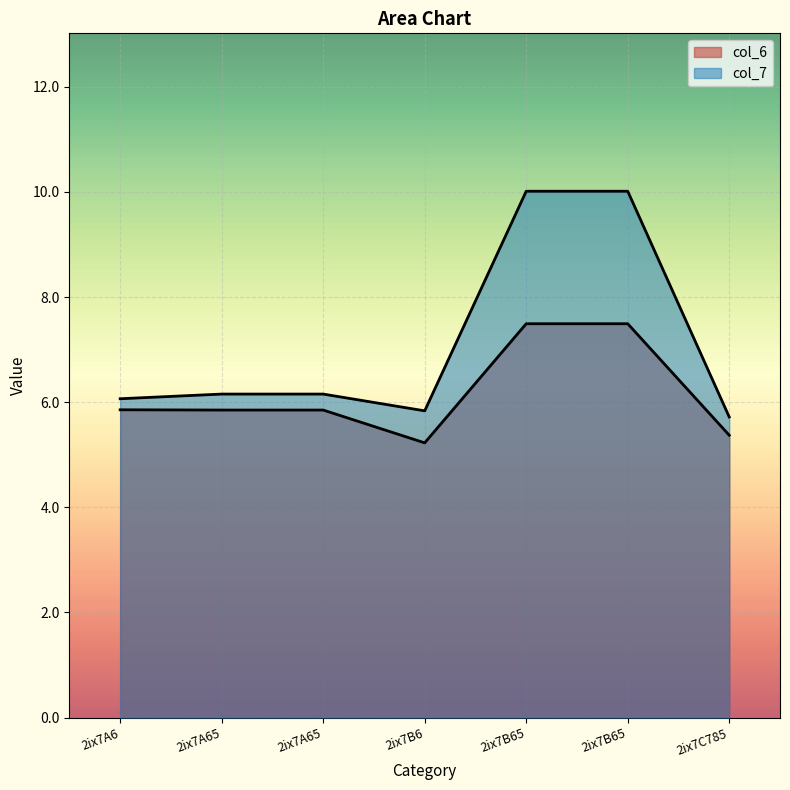

Between 2ix7A6 and 2ix7A65, which series saw the biggest shift?

col_7